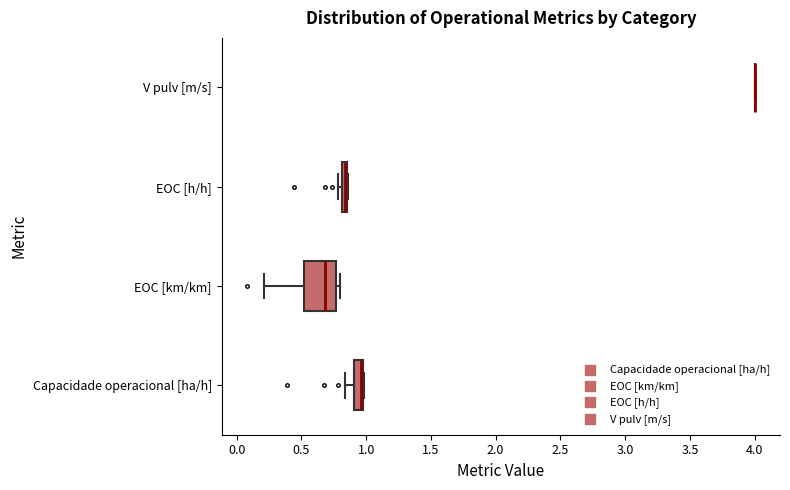

Where is the right edge of the box for EOC [h/h] on the x-axis? The values are not printed on the chart, so give them approximately, as read against the axis.

0.85